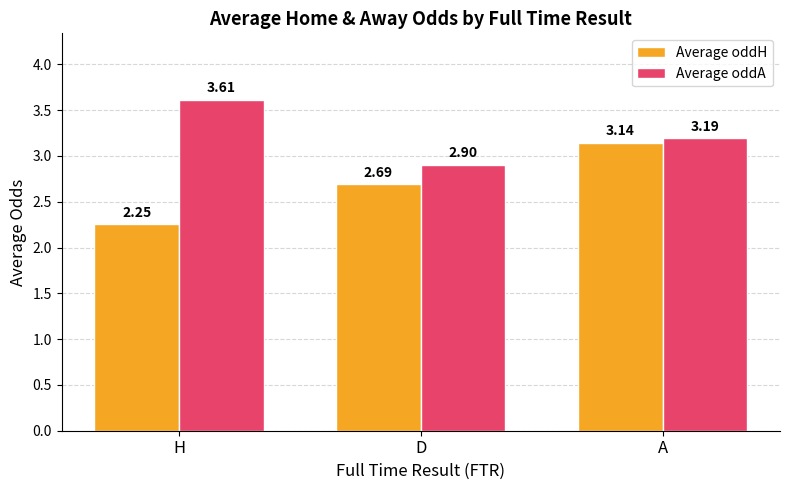

Count the Average oddH values in the range 2 to 3.

2